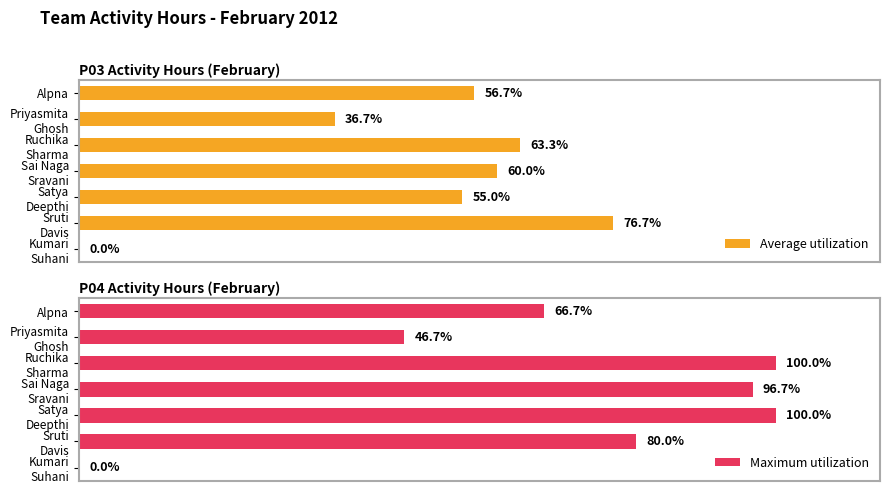

What is the difference between the highest and lowest values at Sai Naga Sravani?

36.7